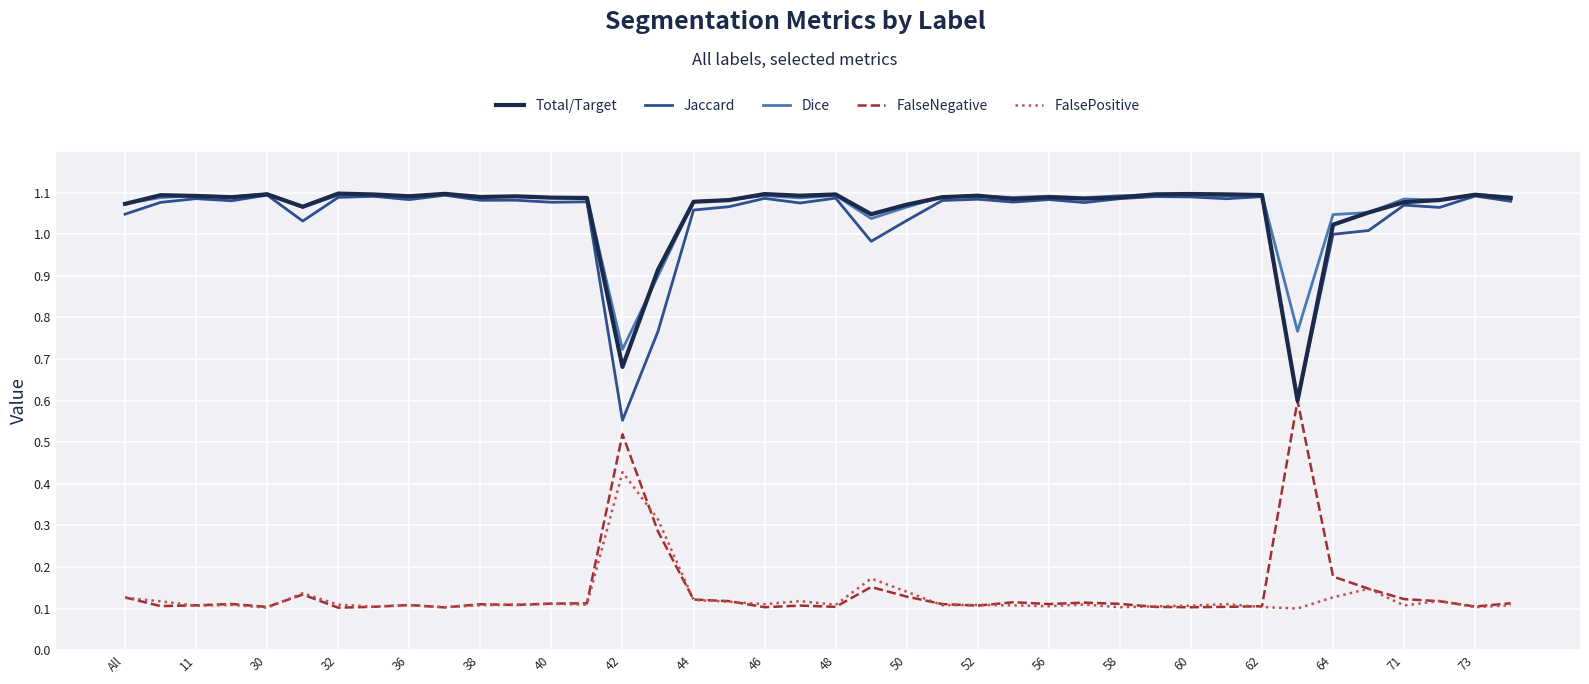

What are all the series names shown in the legend?

Total/Target, Jaccard, Dice, FalseNegative, FalsePositive